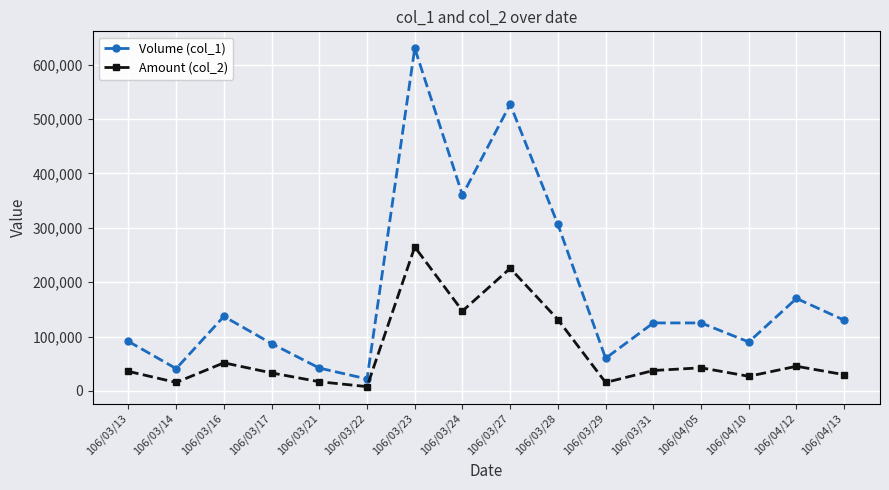

What is the spread (max minus min) of values at 106/04/13?

100200